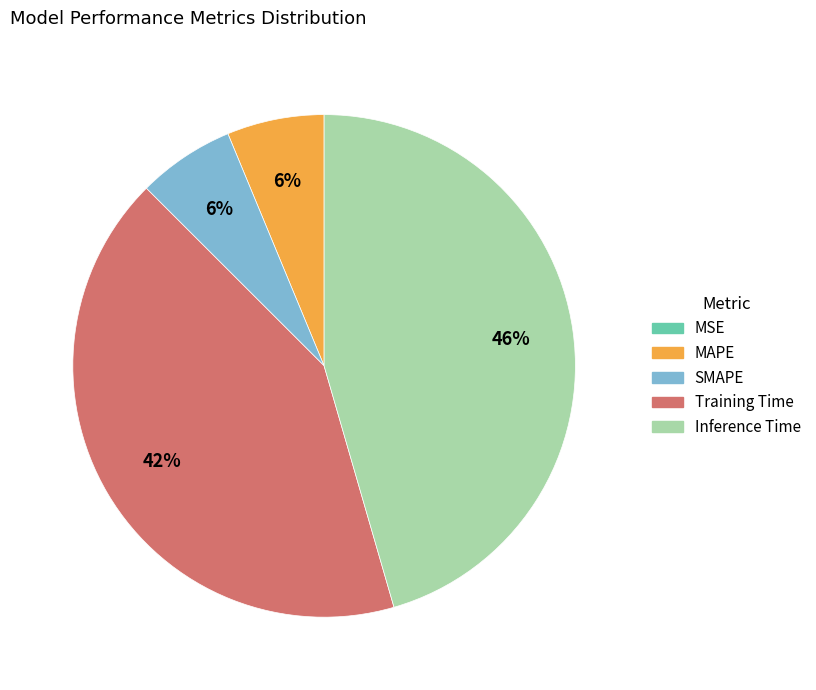

The SMAPE slice represents 18% of the pie. True or false?

False